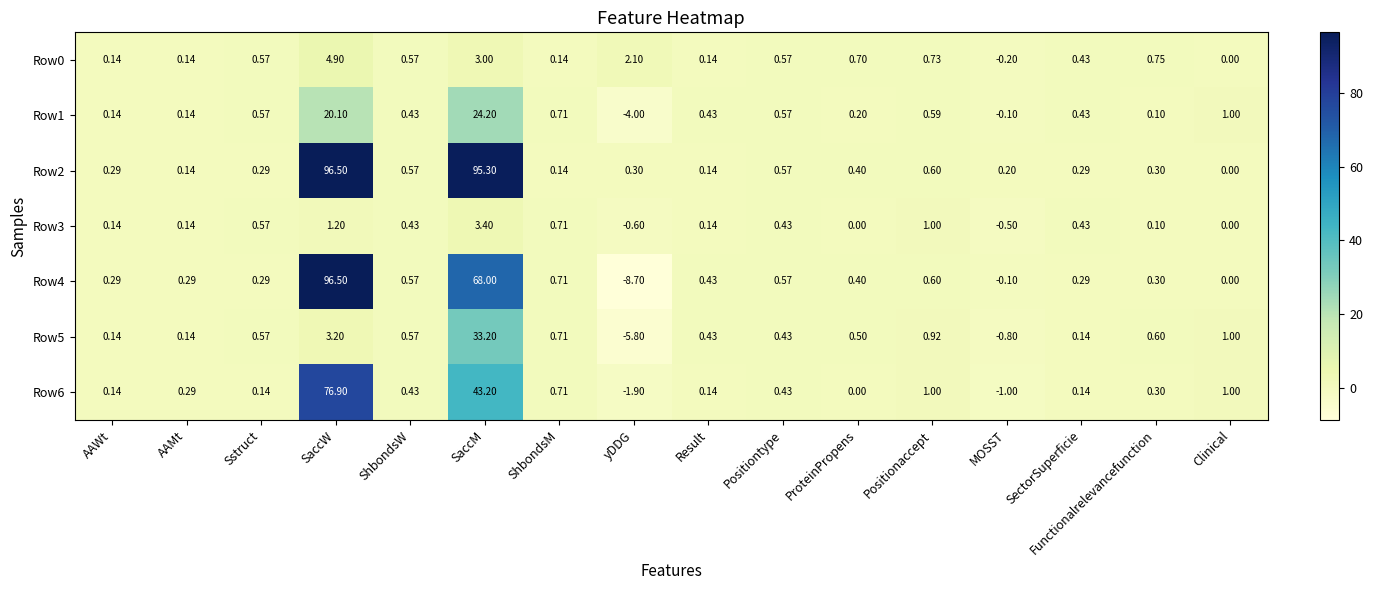

Is the value of Row6 at AAMt greater than the value of Row3 at AAMt?

Yes